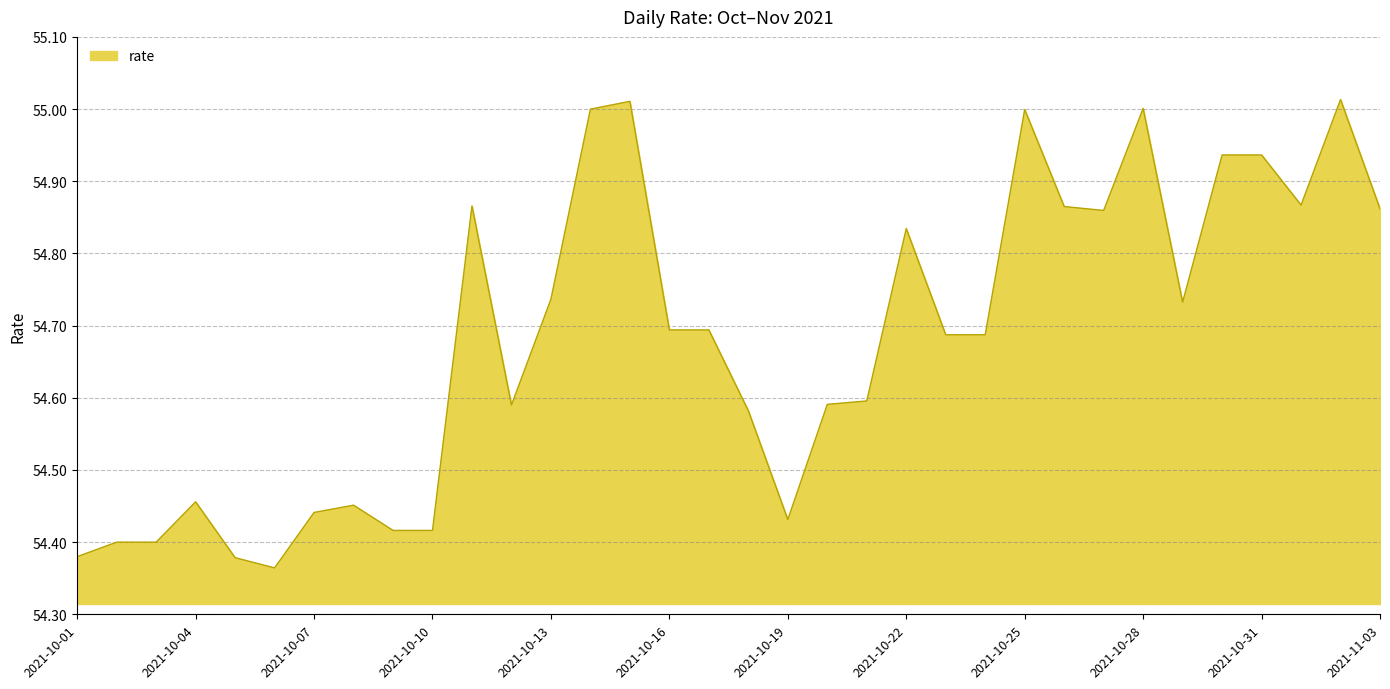

Reading left to right, what are all the values shown in this chart?

2021-10-01=54.4	2021-10-02=54.4	2021-10-03=54.4	2021-10-04=54.5	2021-10-05=54.4	2021-10-06=54.4	2021-10-07=54.4	2021-10-08=54.5	2021-10-09=54.4	2021-10-10=54.4	2021-10-11=54.9	2021-10-12=54.6	2021-10-13=54.7	2021-10-14=55.0	2021-10-15=55.0	2021-10-16=54.7	2021-10-17=54.7	2021-10-18=54.6	2021-10-19=54.4	2021-10-20=54.6	2021-10-21=54.6	2021-10-22=54.8	2021-10-23=54.7	2021-10-24=54.7	2021-10-25=55.0	2021-10-26=54.9	2021-10-27=54.9	2021-10-28=55.0	2021-10-29=54.7	2021-10-30=54.9	2021-10-31=54.9	2021-11-01=54.9	2021-11-02=55.0	2021-11-03=54.9